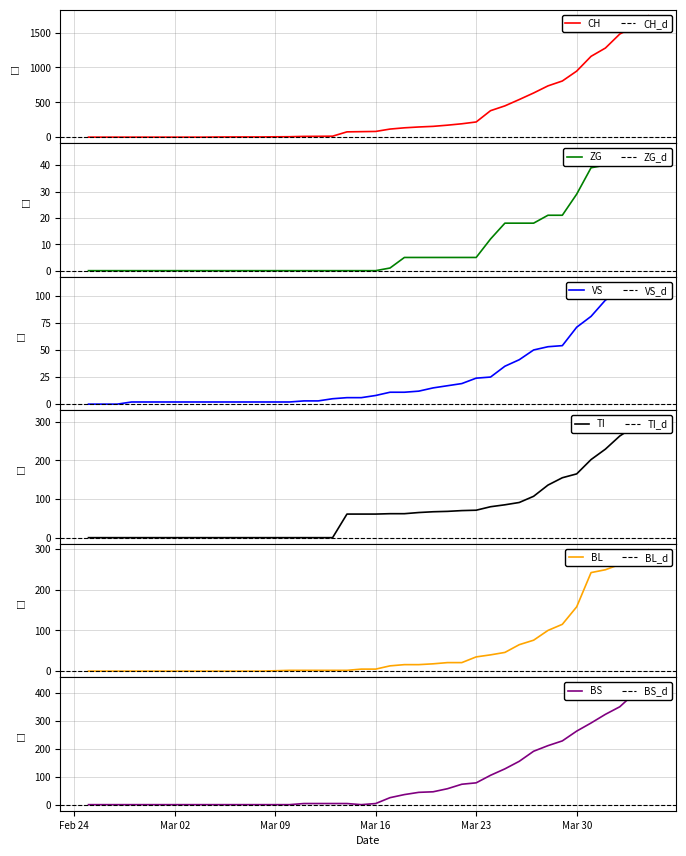

True or false: TI has more than 1 points higher than both neighbors.

False